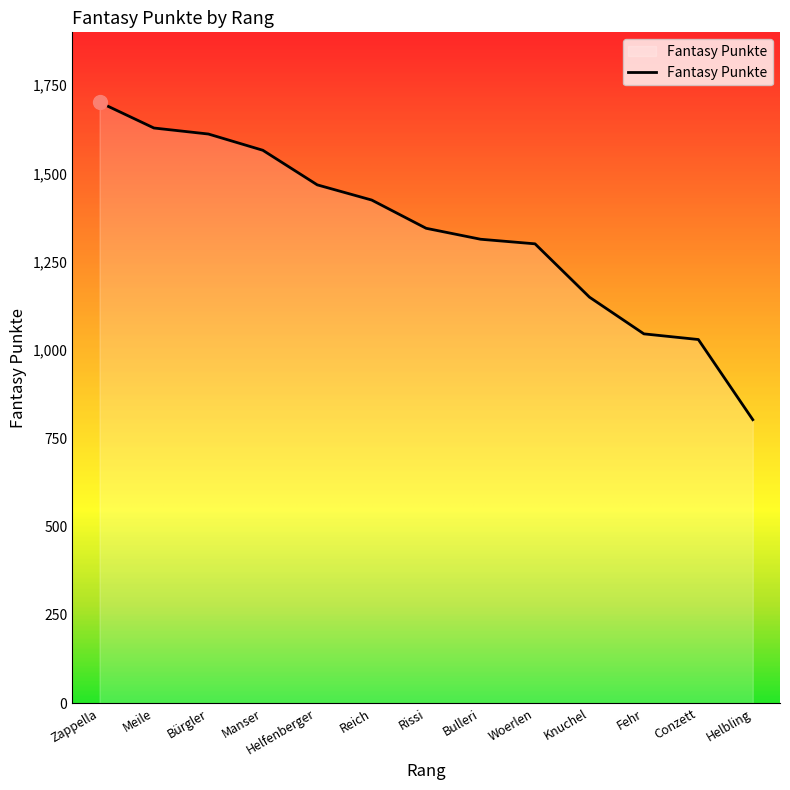

What is the difference between the maximum and minimum values?

899